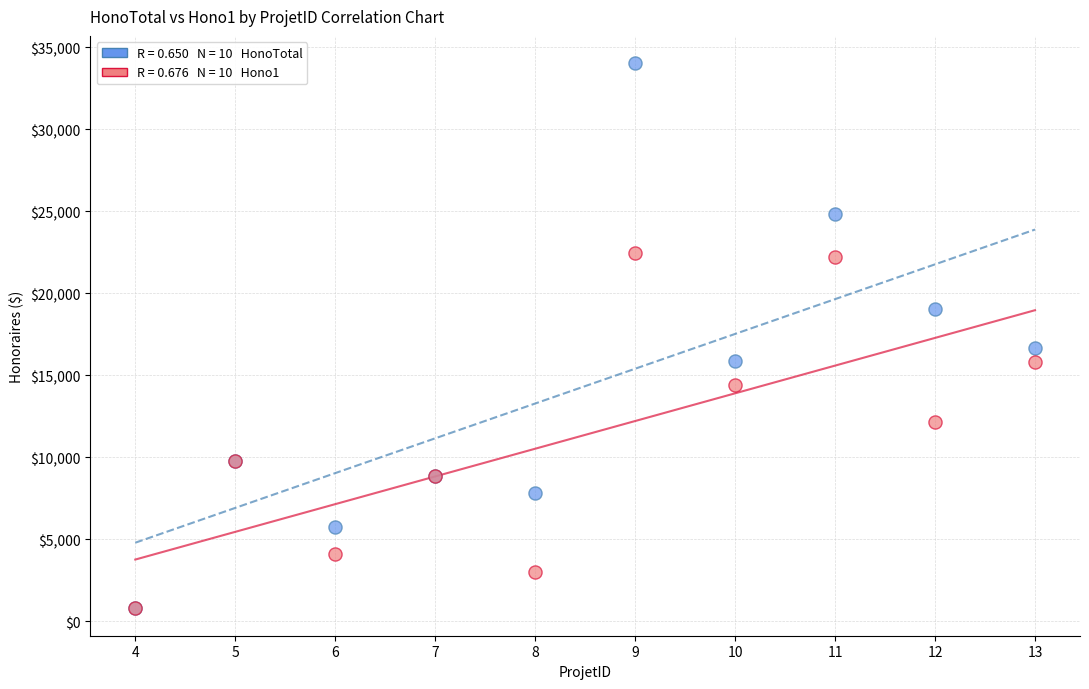

Across all series, what Y value is closest to 17412?

16677.5